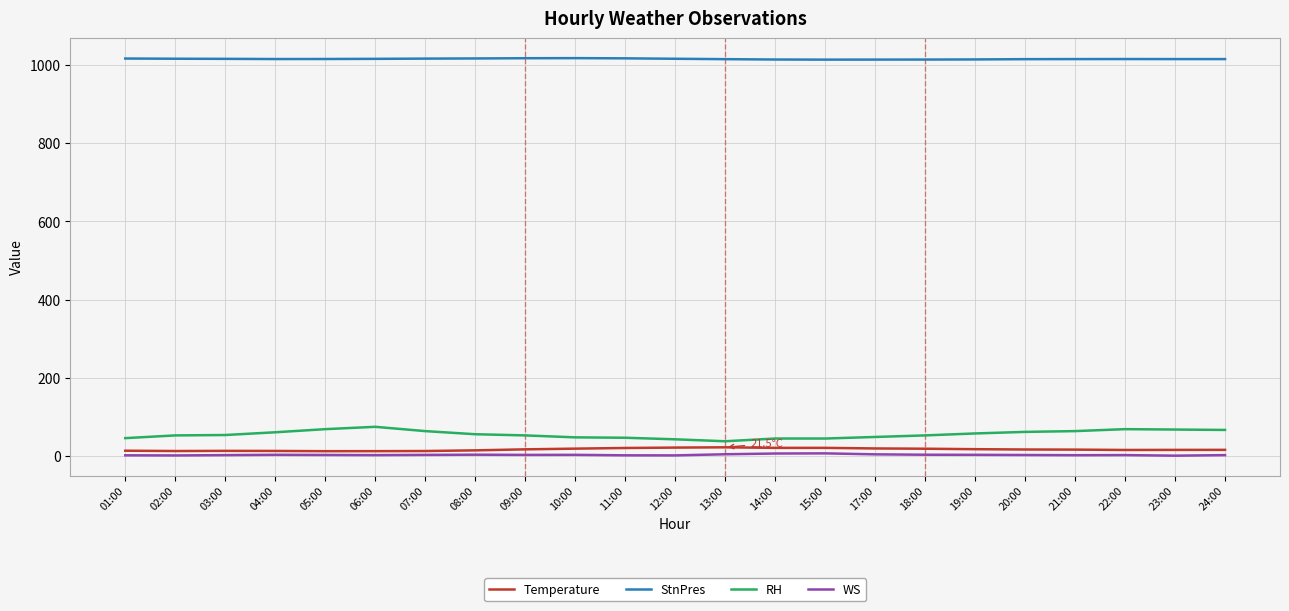

Is the value of StnPres at 23:00 greater than the value of Temperature at 14:00?

Yes